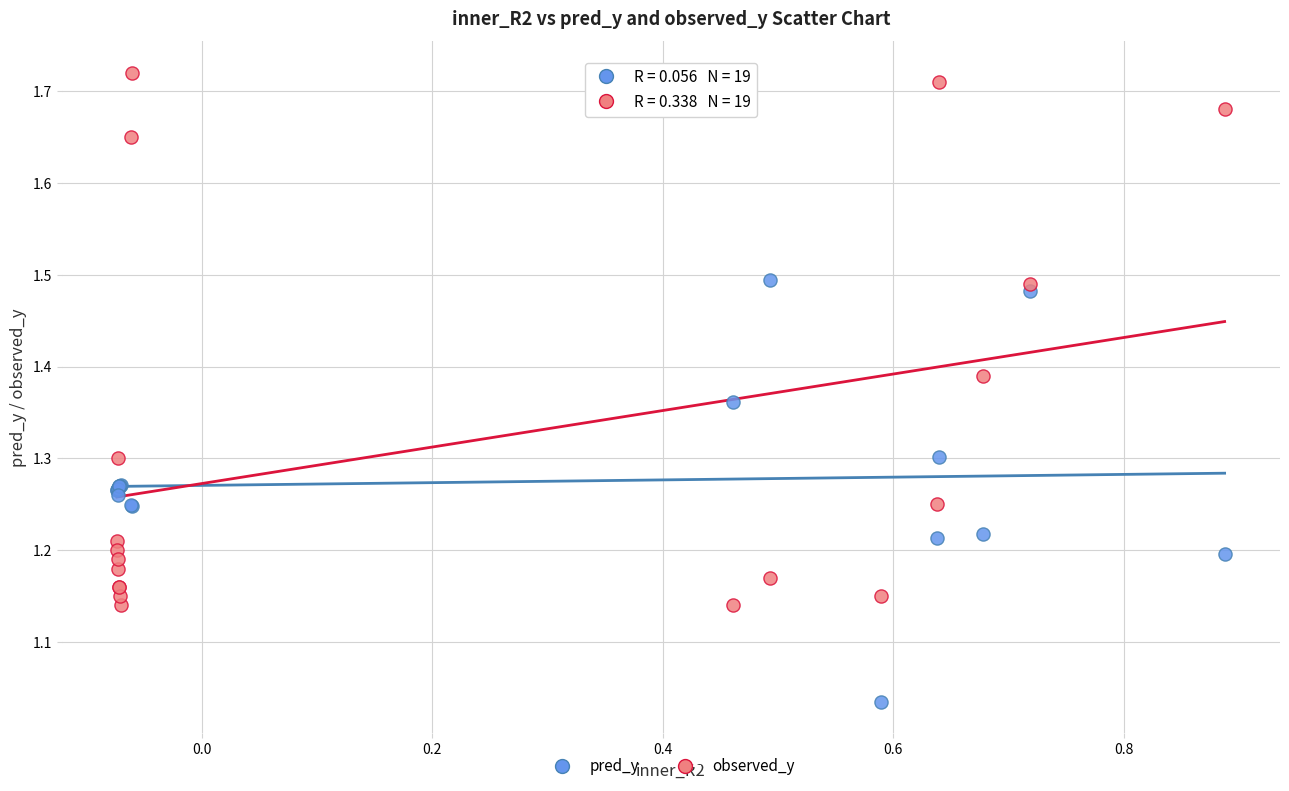

What are all the series names shown in the legend?

pred_y, observed_y